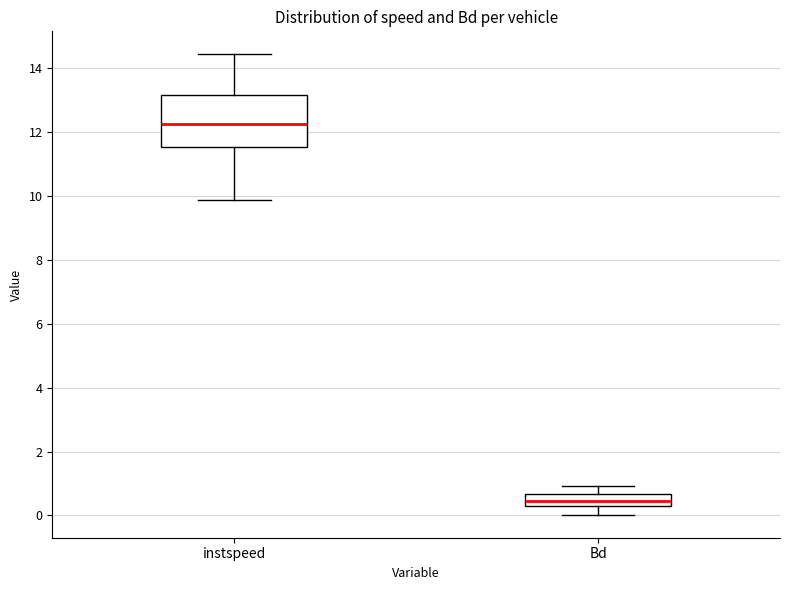

Reading left to right, read every box against the y-axis: the position of its median line, the range the box covers, and the ends of its whiskers. The values are not printed on the chart, so give them approximately, as read against the axis.

instspeed: median 12.2, box 11.6 to 13.2, whiskers 9.8 to 14.4
Bd: median 0.4, box 0.2 to 0.6, whiskers 0.0 to 1.0